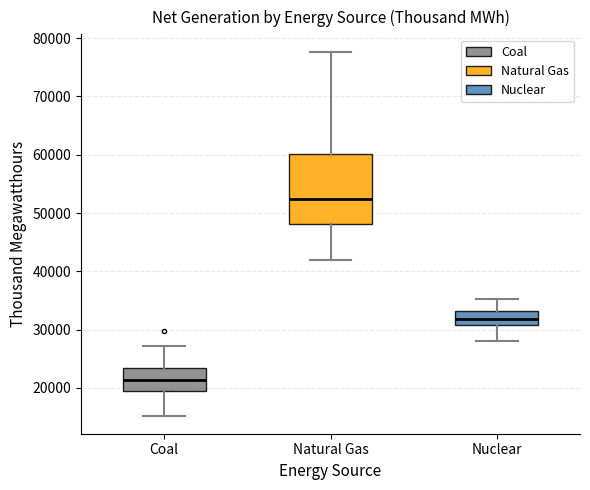

Reading left to right, transcribe this box plot: for each box, give where its median line is, the range the box spans, and where its two whiskers end, as read against the y-axis. The values are not printed on the chart, so give them approximately, as read against the axis.

Coal: median 21000, box 19000 to 23000, whiskers 15000 to 27000
Natural Gas: median 52000, box 48000 to 60000, whiskers 42000 to 78000
Nuclear: median 32000, box 31000 to 33000, whiskers 28000 to 35000